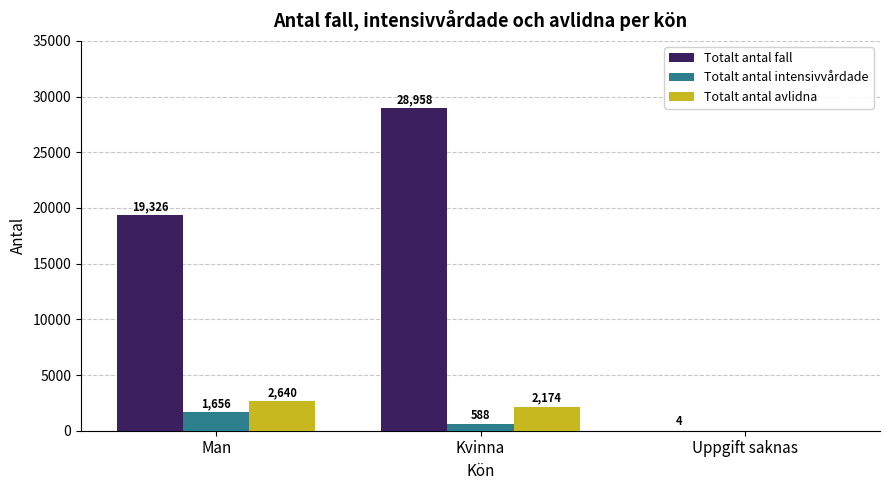

How many distinct data groups are displayed?

3